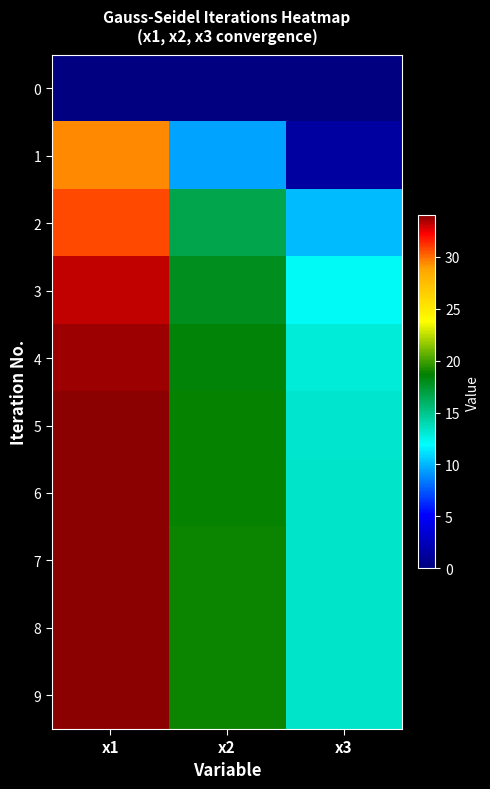

Which has a higher value, x3 or x2?

x3